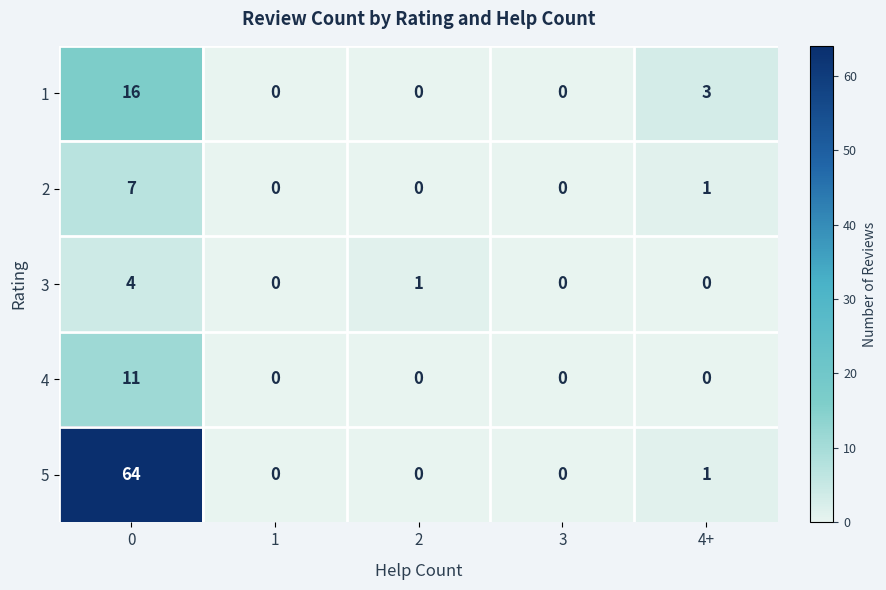

The value of 5 at 3 is 33. True or false?

False